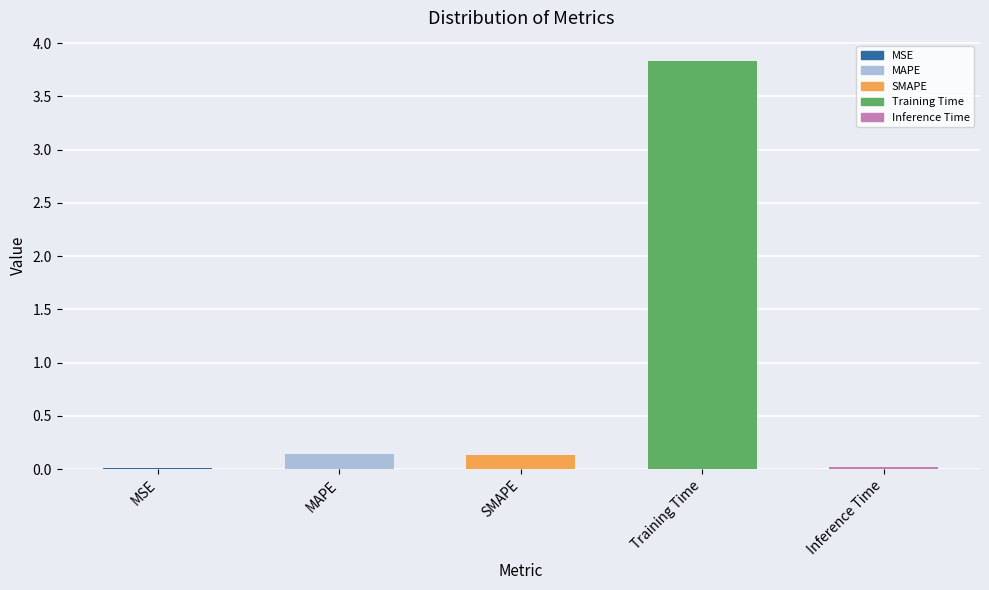

What is the maximum value shown in the chart?

3.8